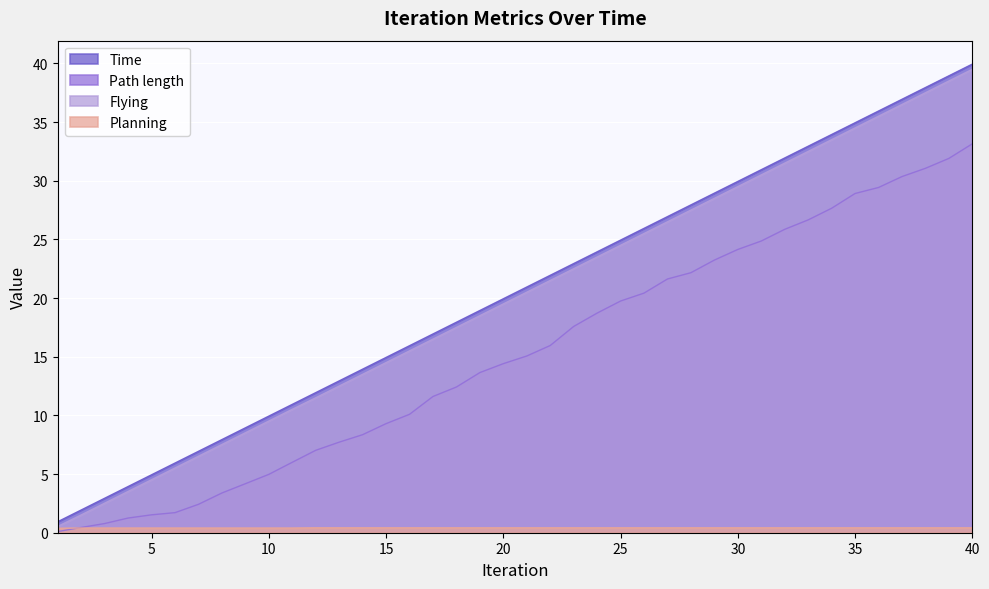

What is the difference between the Path length values at 23 and 36?

11.8